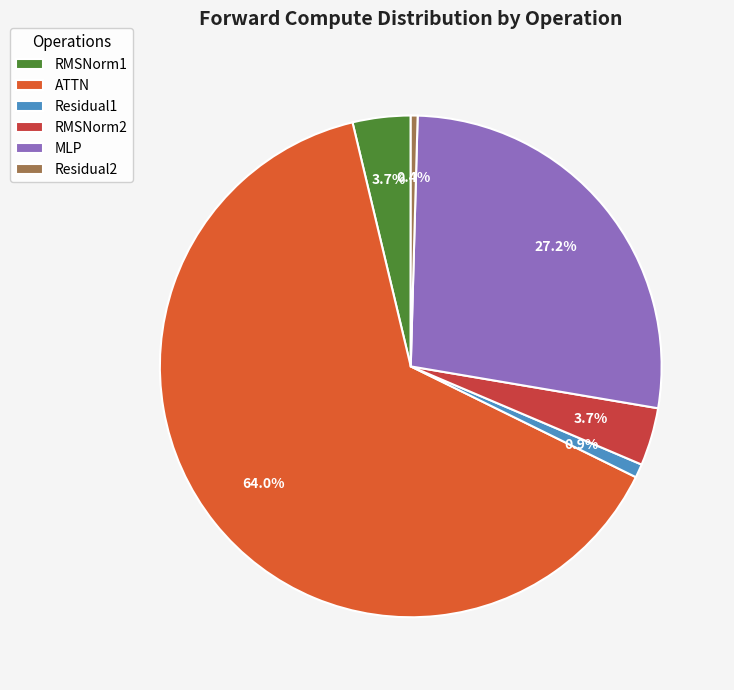

The Residual1 slice represents 15% of the pie. True or false?

False